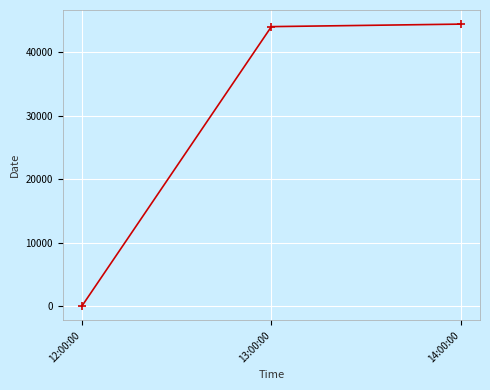

What is the label of the 3rd point from the right?

12:00:00